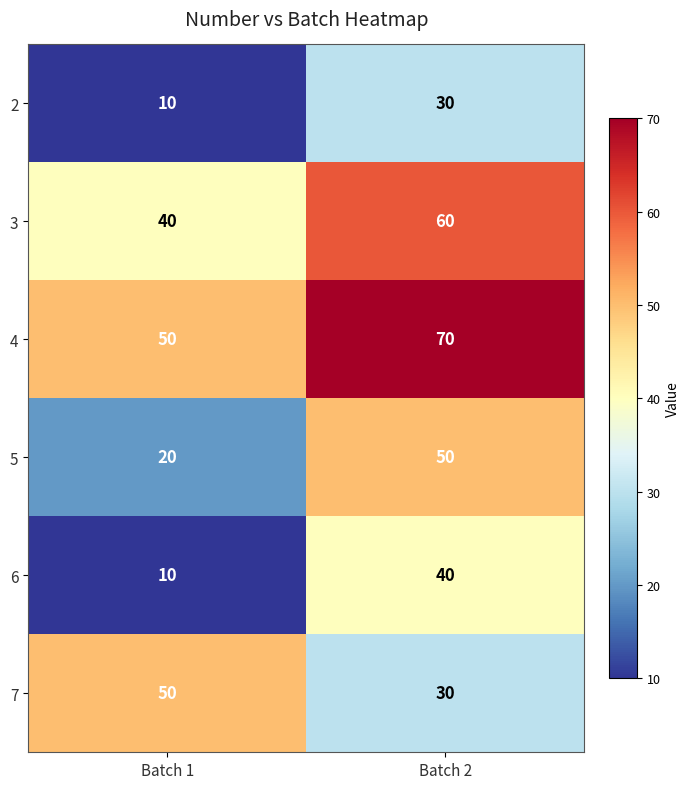

What is the difference between the 5 values at Batch 1 and Batch 2?

30